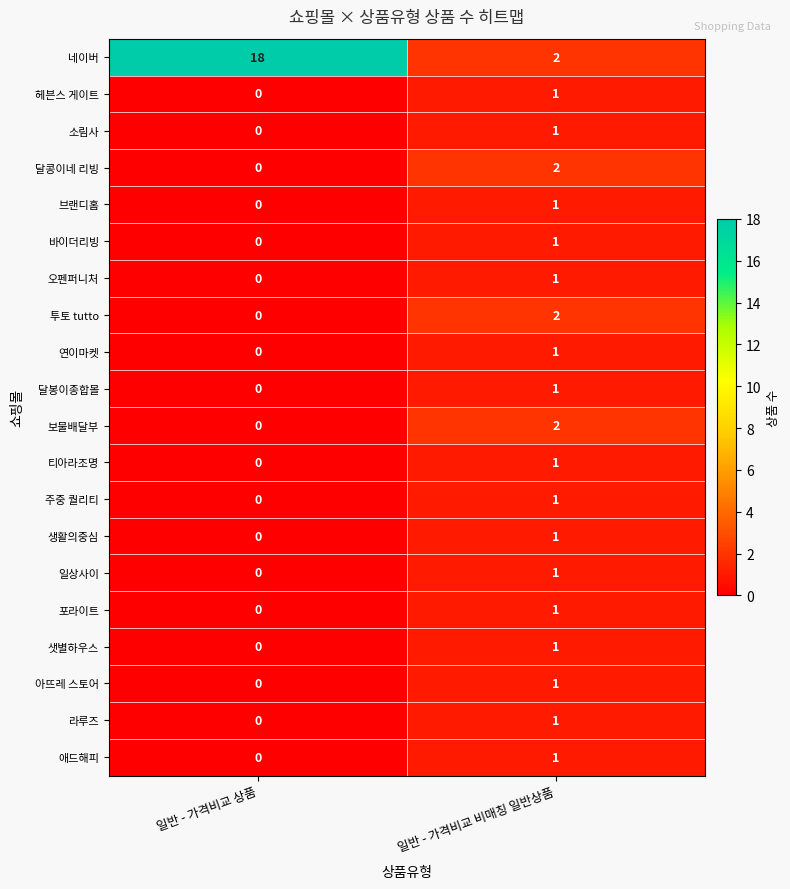

Which series has the largest total across all categories?

네이버